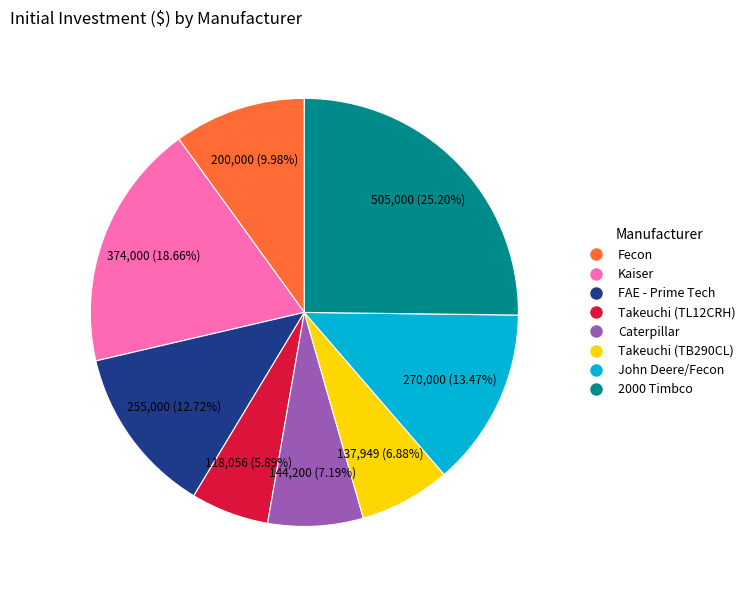

What is the total percentage of John Deere/Fecon and 2000 Timbco?

38.7%